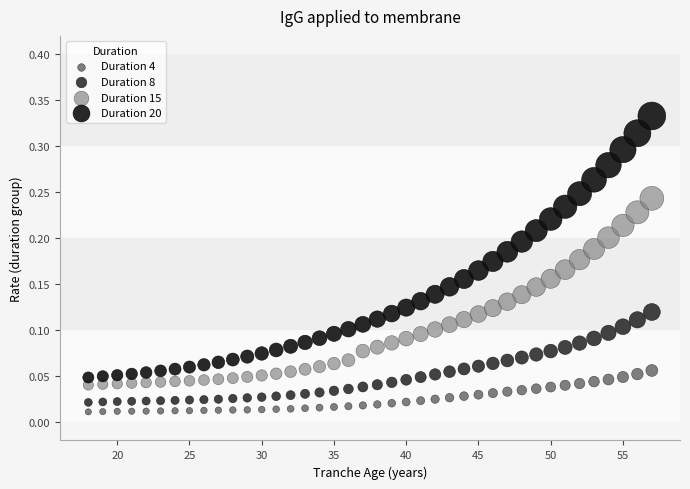

Which series has the widest spread of Y values?

Duration 20